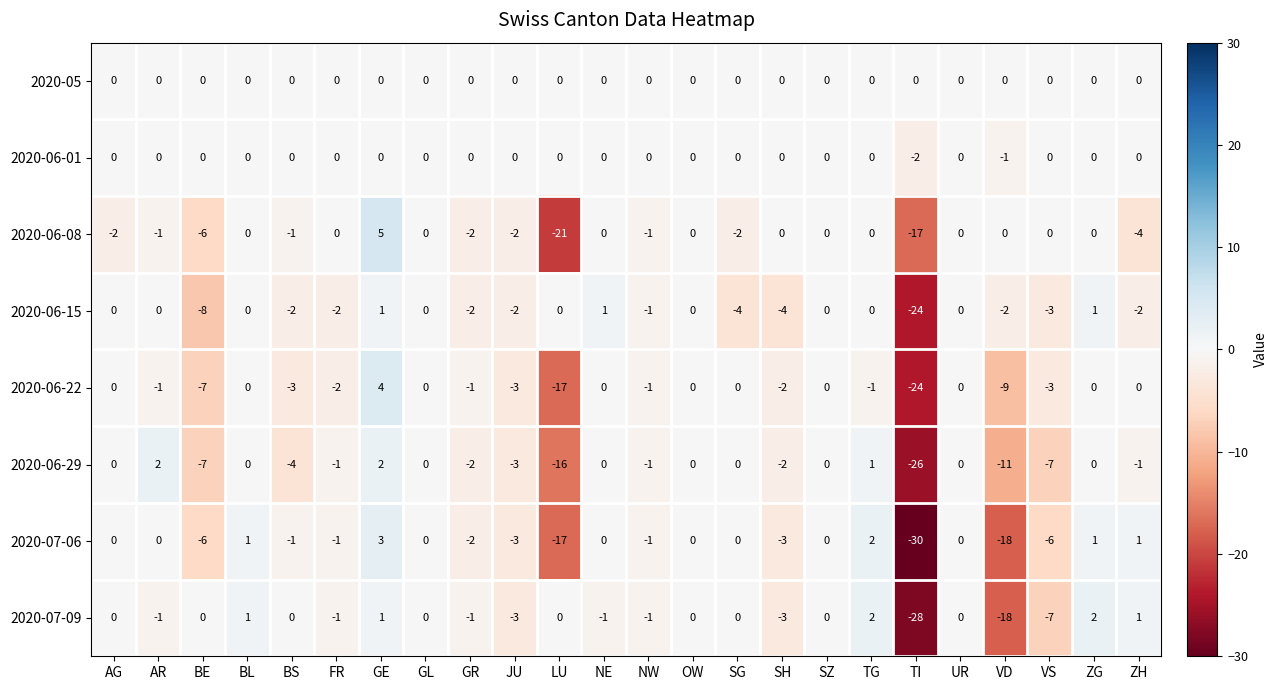

What is the minimum value for 2020-06-15?

-24